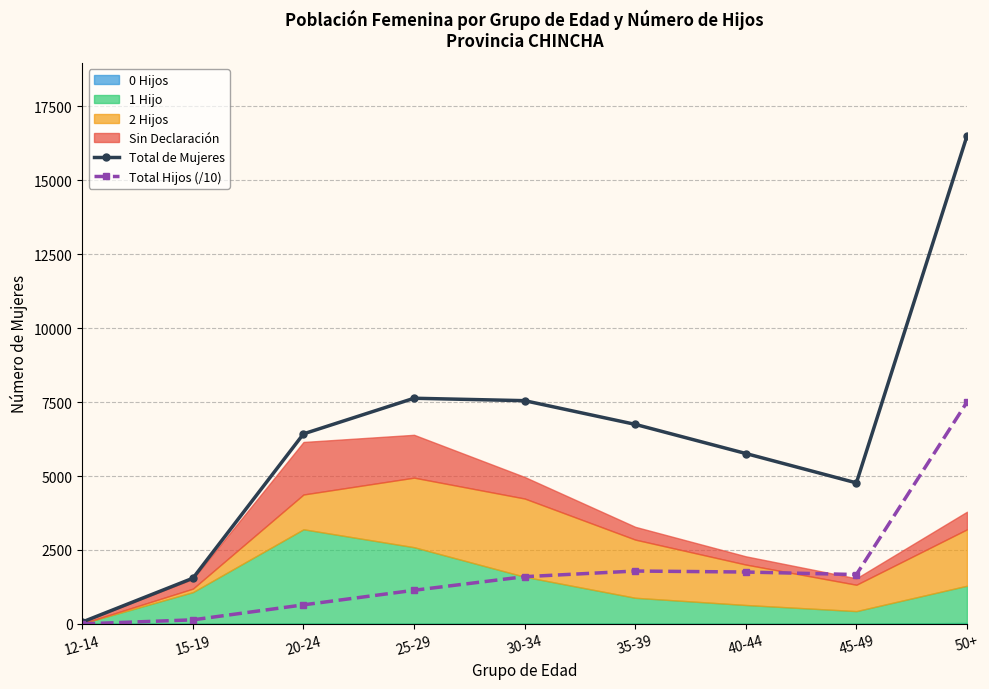

What is the difference between the second highest and minimum values in the Total Hijos (/10) series?

1787.1